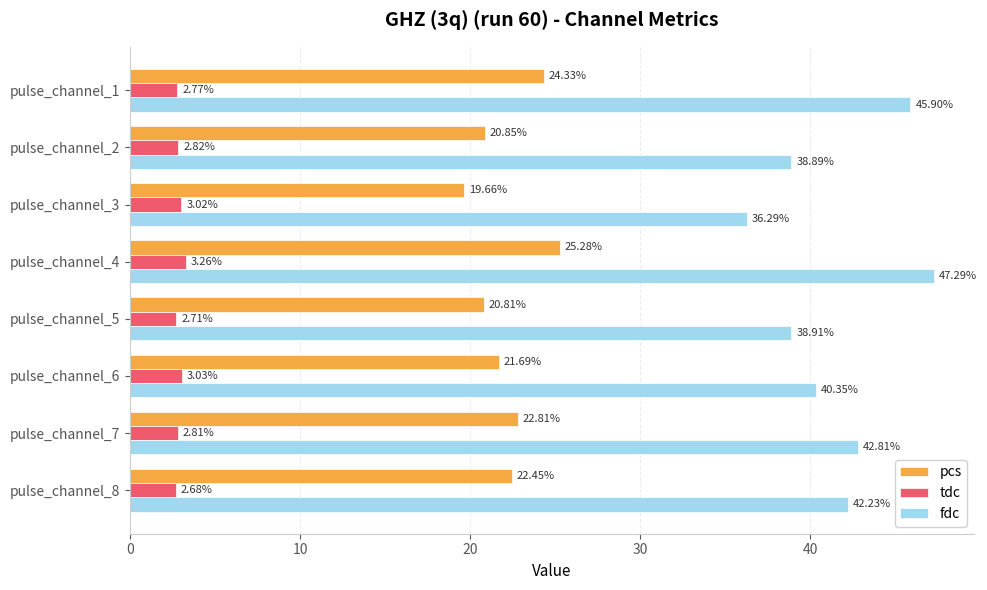

Rank the series at pulse_channel_2 from highest to lowest value.

fdc, pcs, tdc